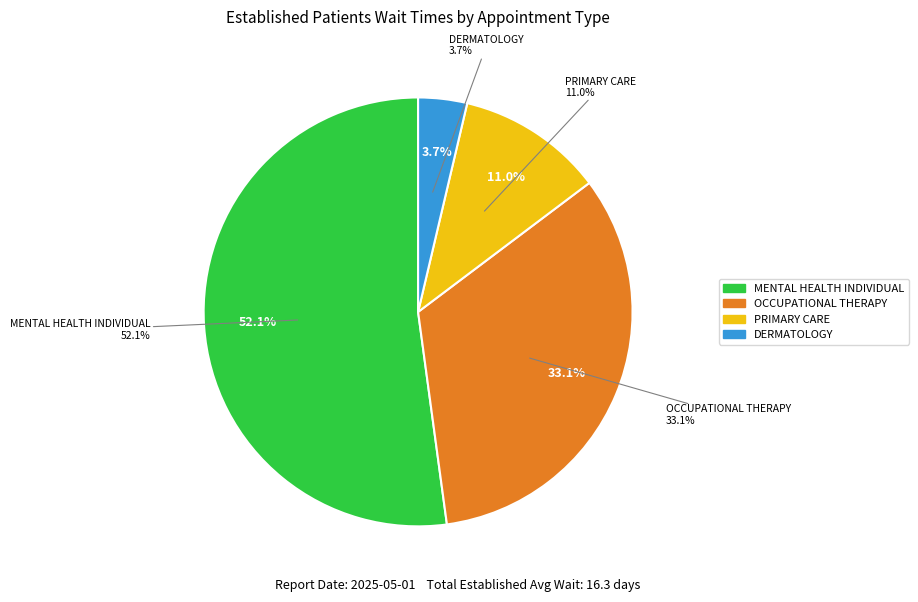

Combined, do OCCUPATIONAL THERAPY and PRIMARY CARE account for over 50%?

No